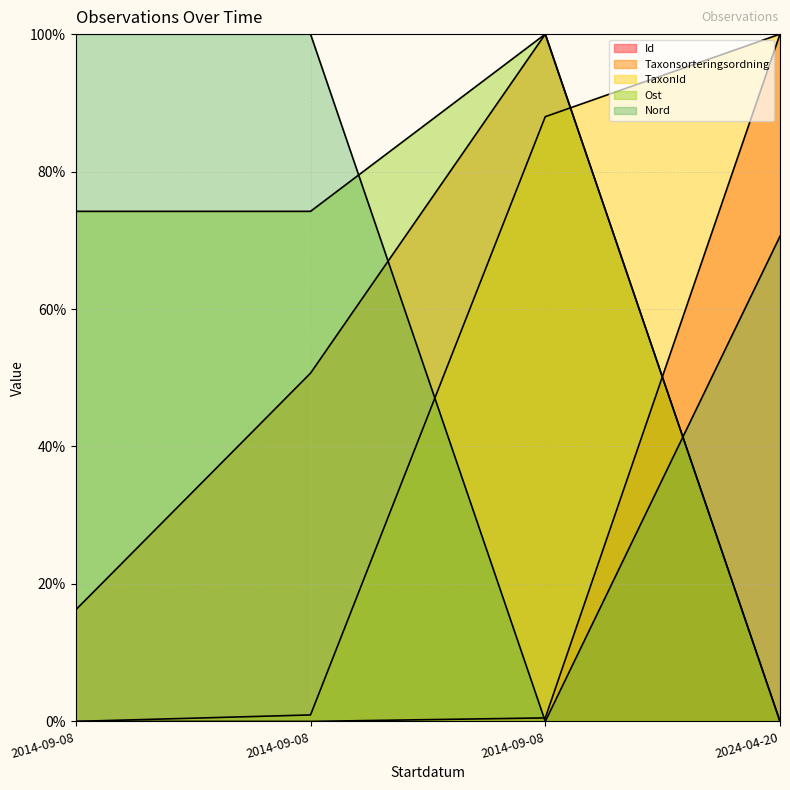

The value of Taxonsorteringsordning at 2024-04-20 is 0.0. True or false?

True